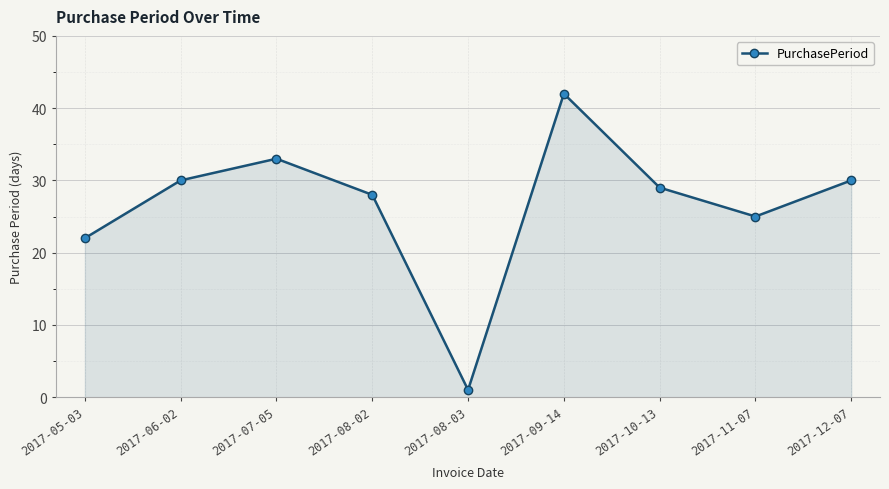

How many points are lower than both their immediate neighbors (excluding endpoints)?

2